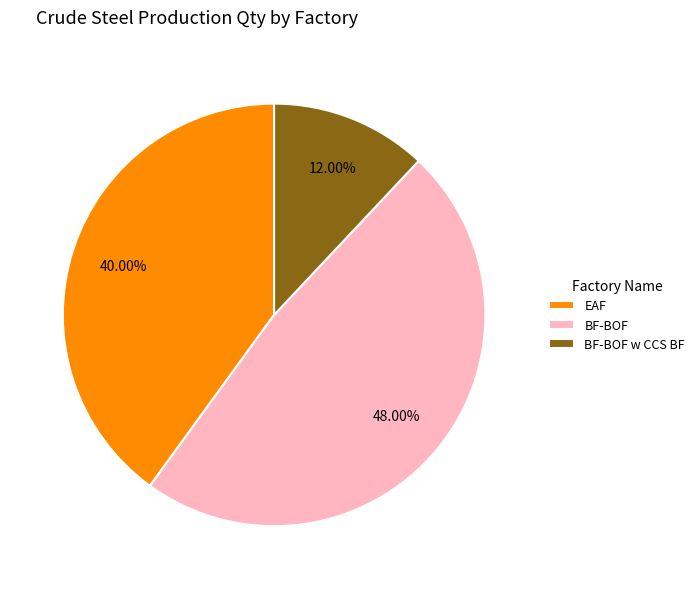

Is BF-BOF the majority of the pie?

No